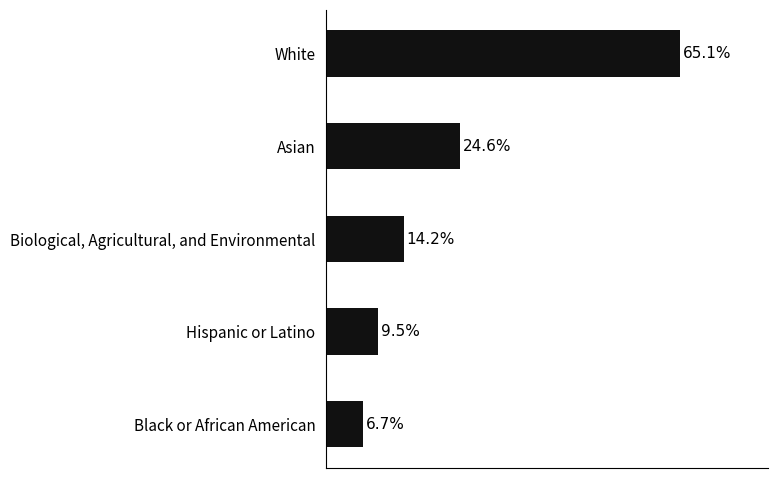

Between Biological, Agricultural, and Environmental and Hispanic or Latino, which is larger?

Biological, Agricultural, and Environmental